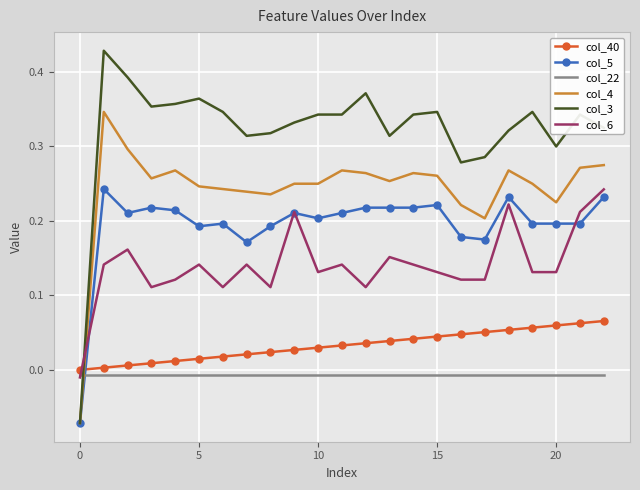

Which series has the largest total across all categories?

col_3